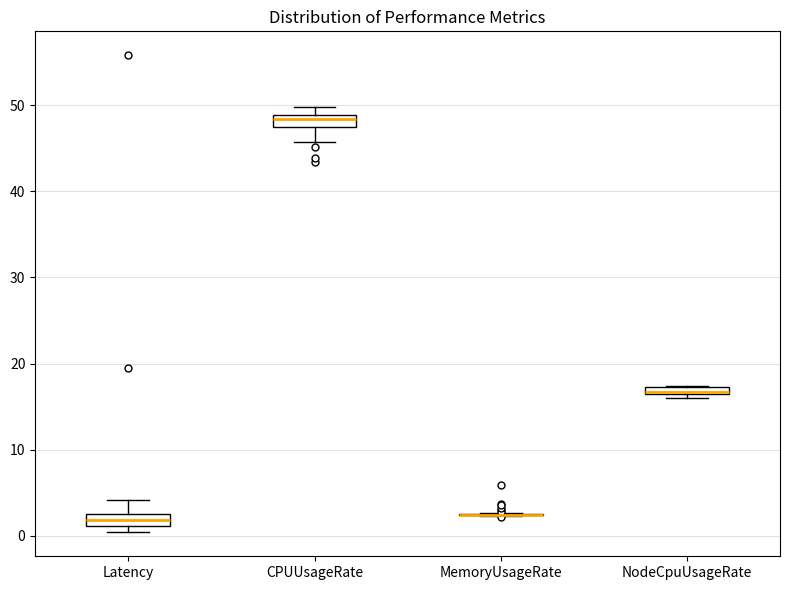

Where is the upper edge of the box for NodeCpuUsageRate on the y-axis? The values are not printed on the chart, so give them approximately, as read against the axis.

17